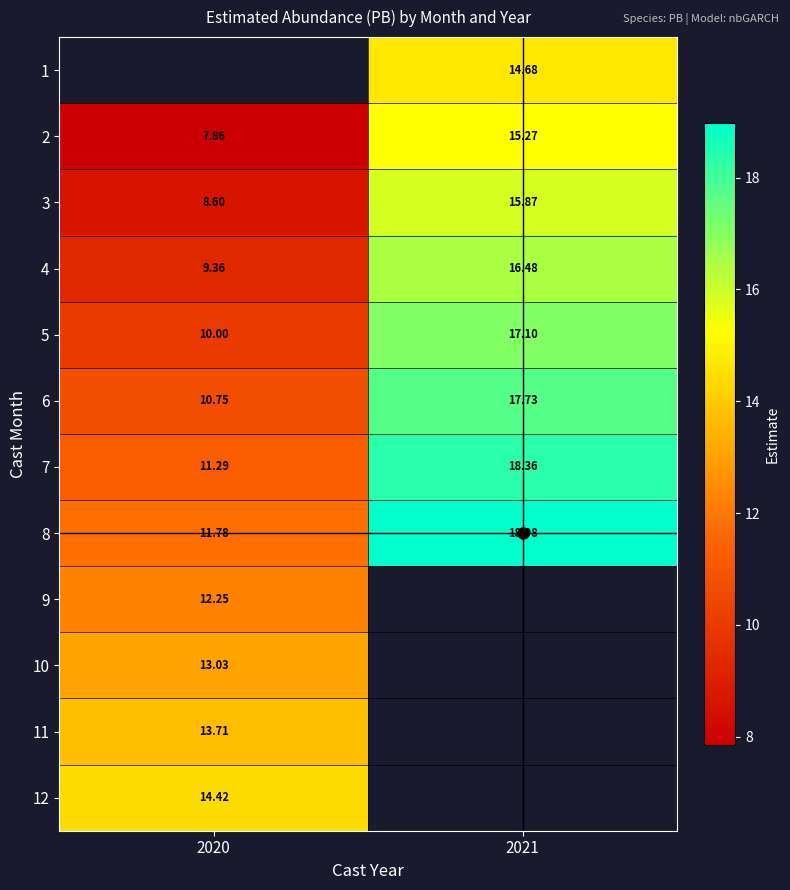

How many categories are shown in the chart?

2